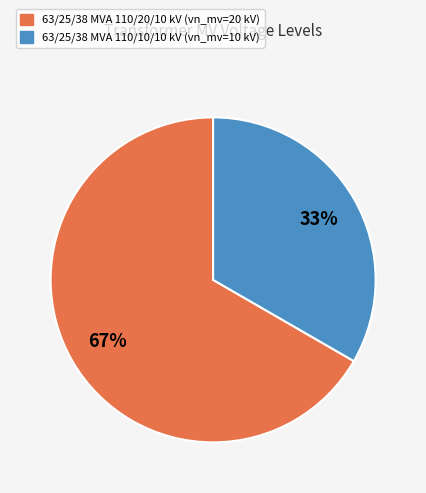

Between 63/25/38 MVA 110/20/10 kV and 63/25/38 MVA 110/10/10 kV, which is larger?

63/25/38 MVA 110/20/10 kV